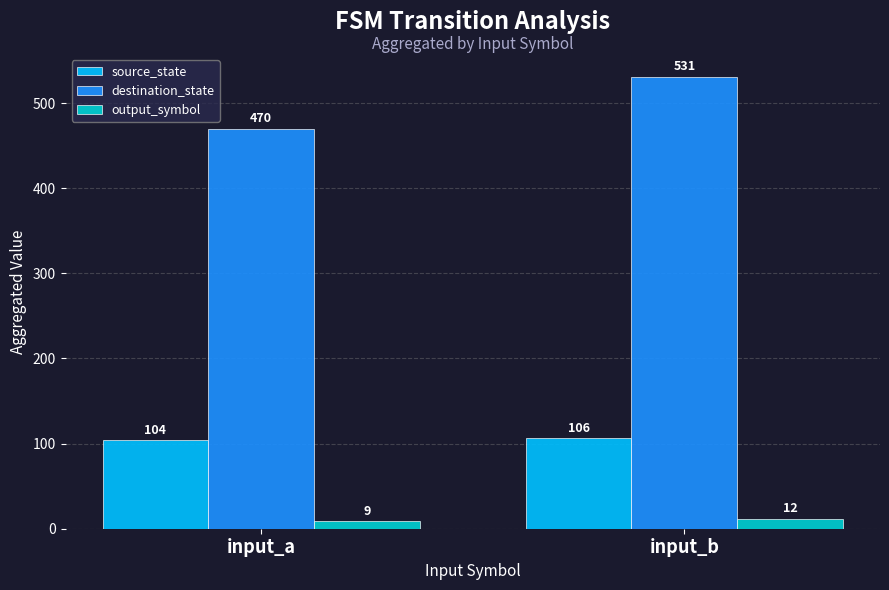

What is the smallest value displayed?

9